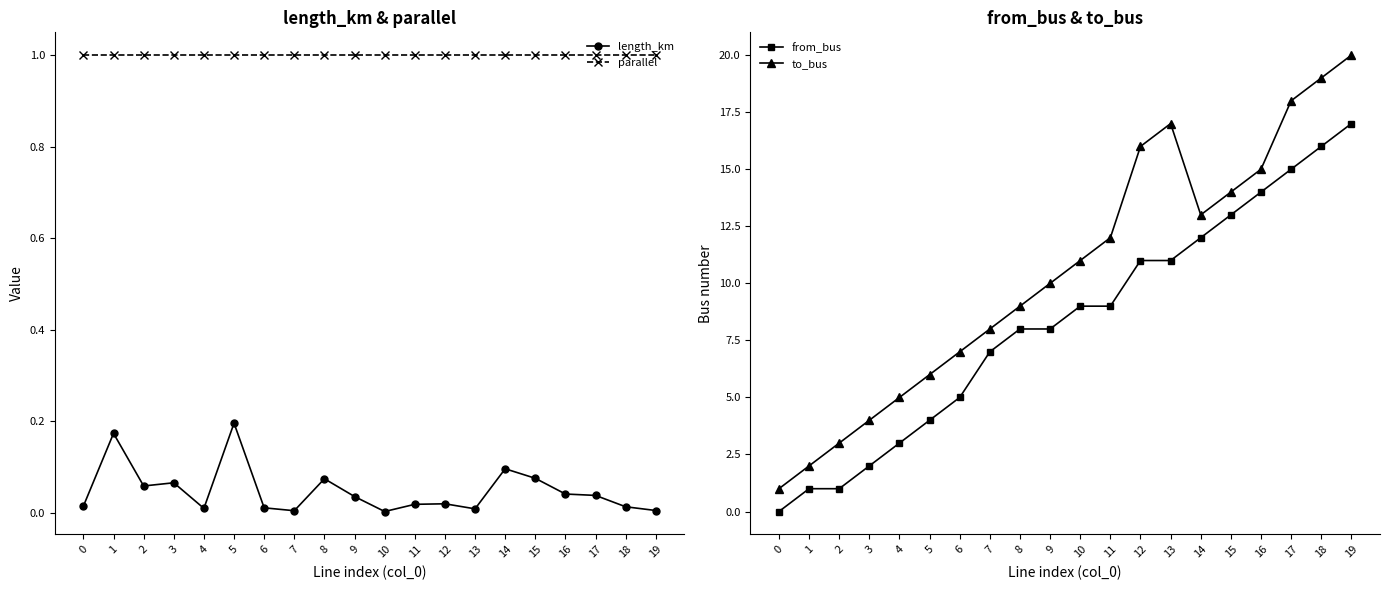

List the labels in order of length_km value, smallest first.

10, 7, 19, 13, 4, 6, 18, 0, 11, 12, 9, 17, 16, 2, 3, 8, 15, 14, 1, 5